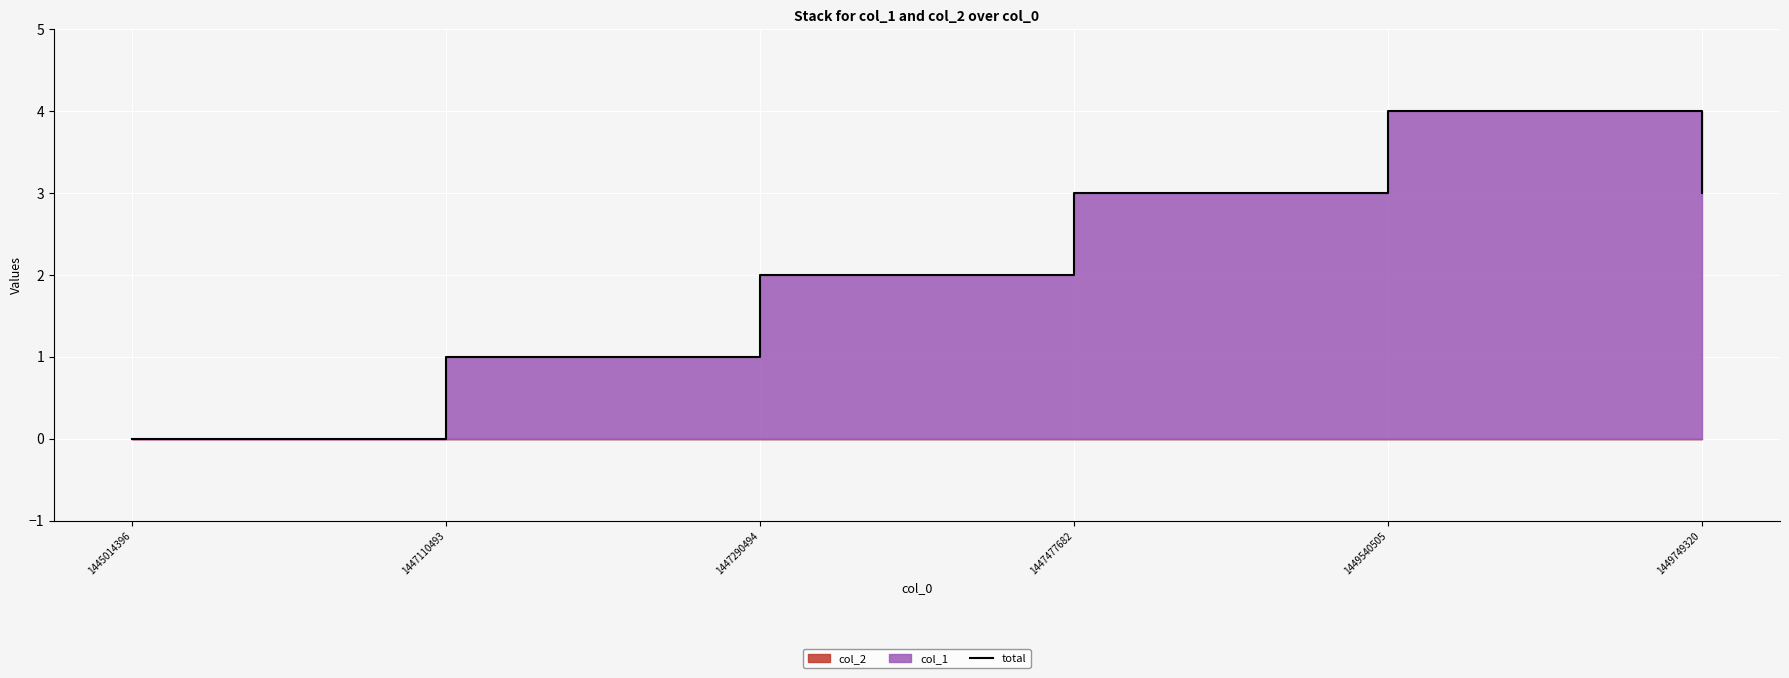

Where is the first local maximum?

1449540505